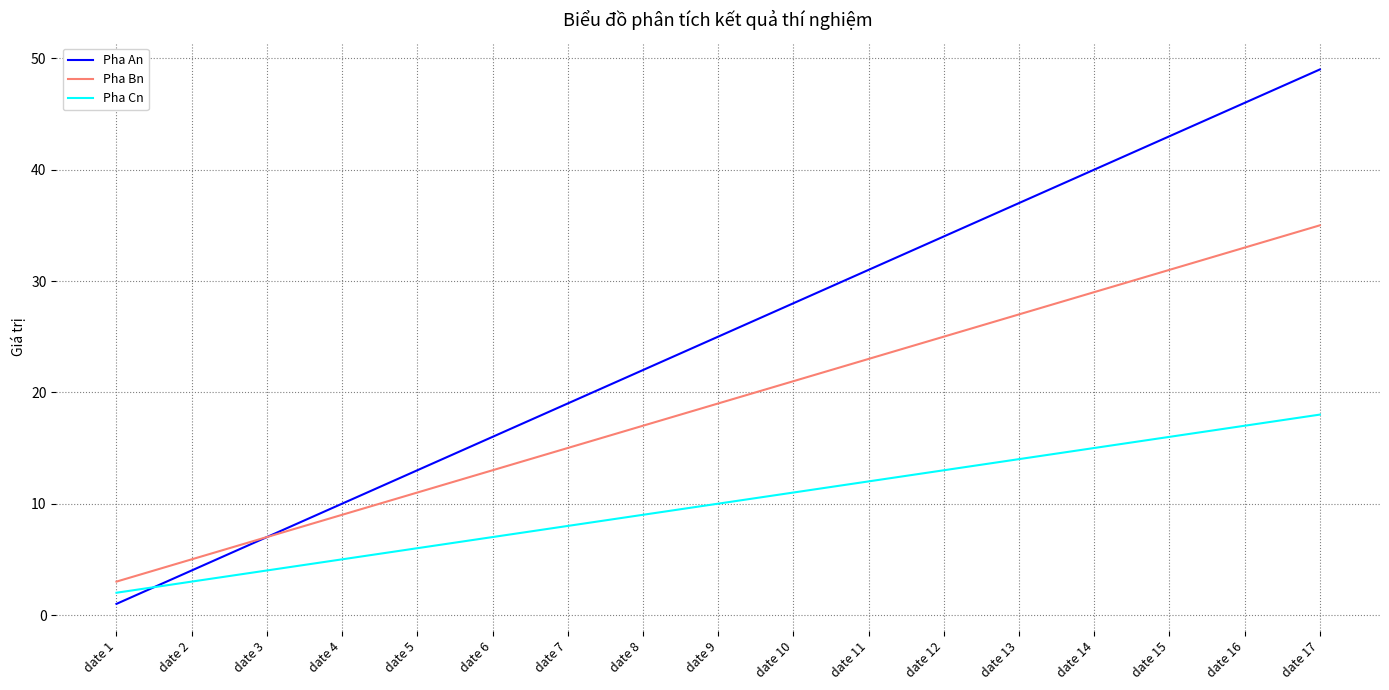

Rank the series by their maximum value, from lowest to highest.

Pha Cn, Pha Bn, Pha An